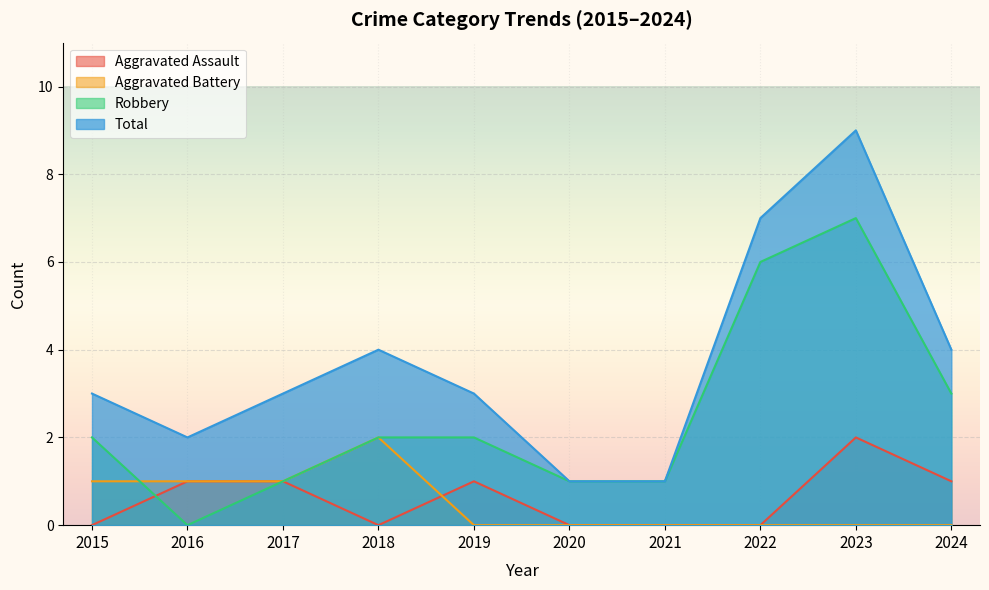

How many categories are shown in the chart?

10